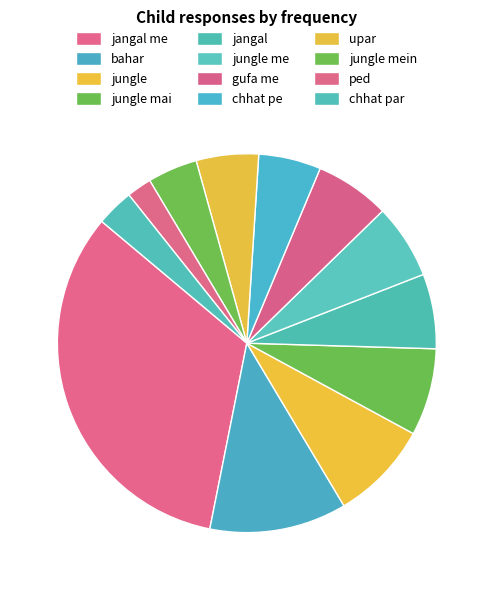

Is there a majority slice in this chart?

No